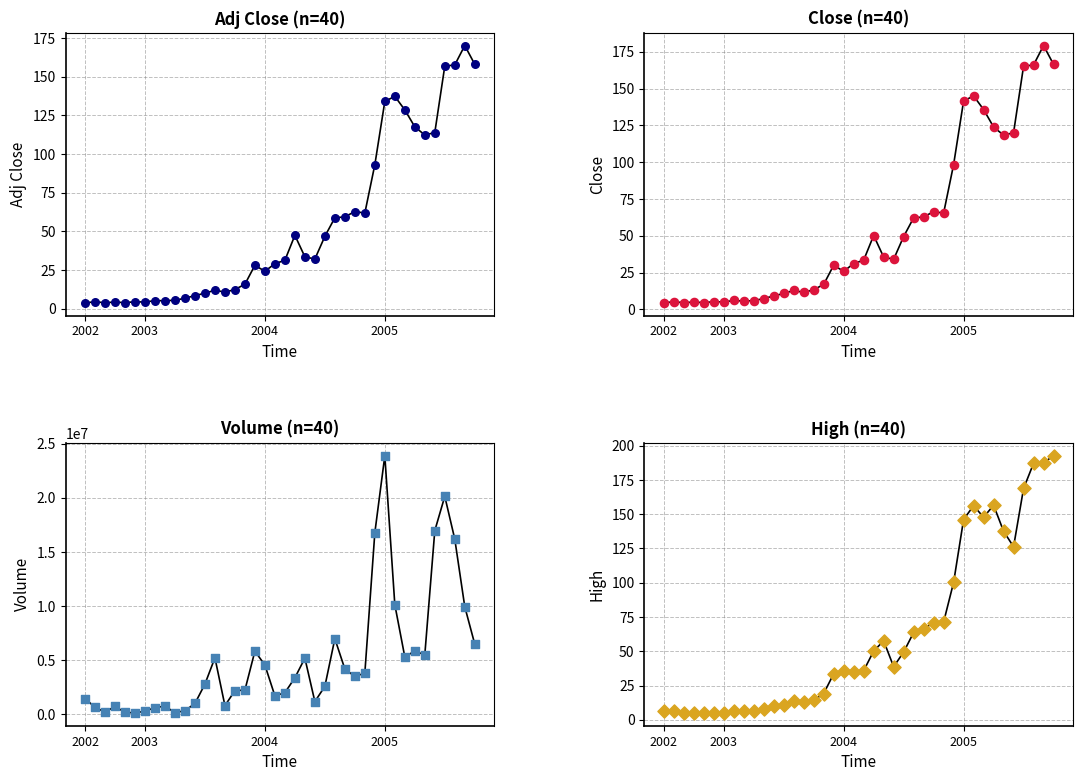

At how many categories does at least one series exceed 22450670?

1